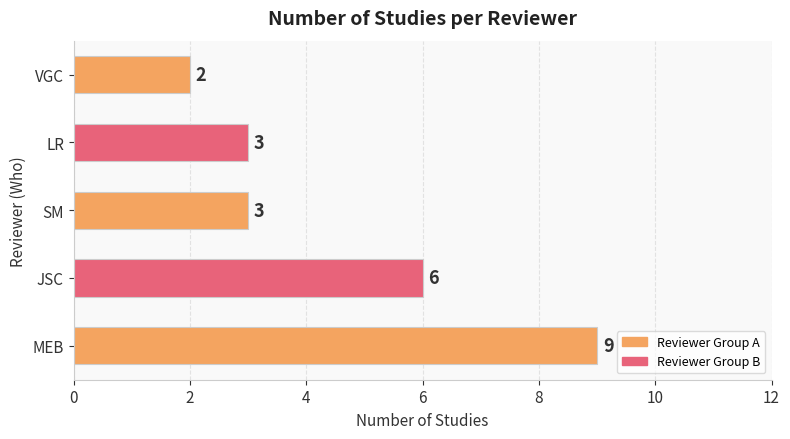

What is the ratio of the value at SM to the value at VGC?

1.5